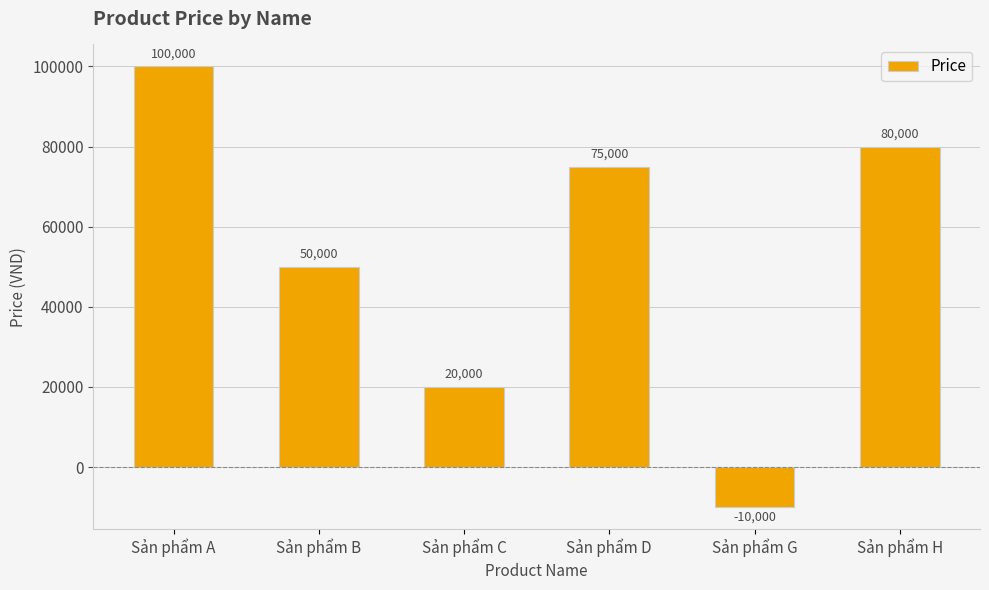

What is the change in value from Sản phẩm G to Sản phẩm H?

+90000